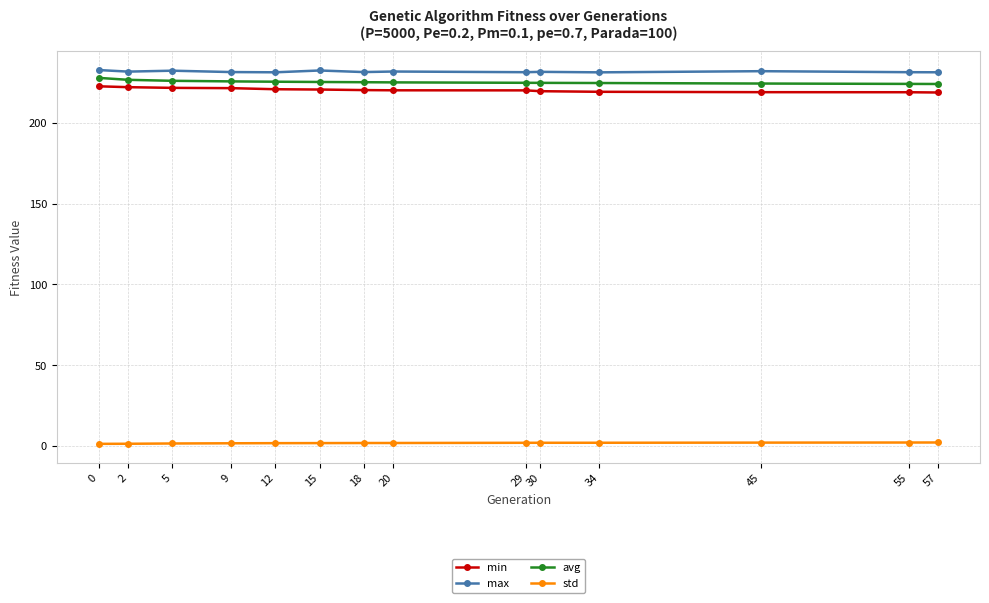

How many categories are shown in the chart?

14